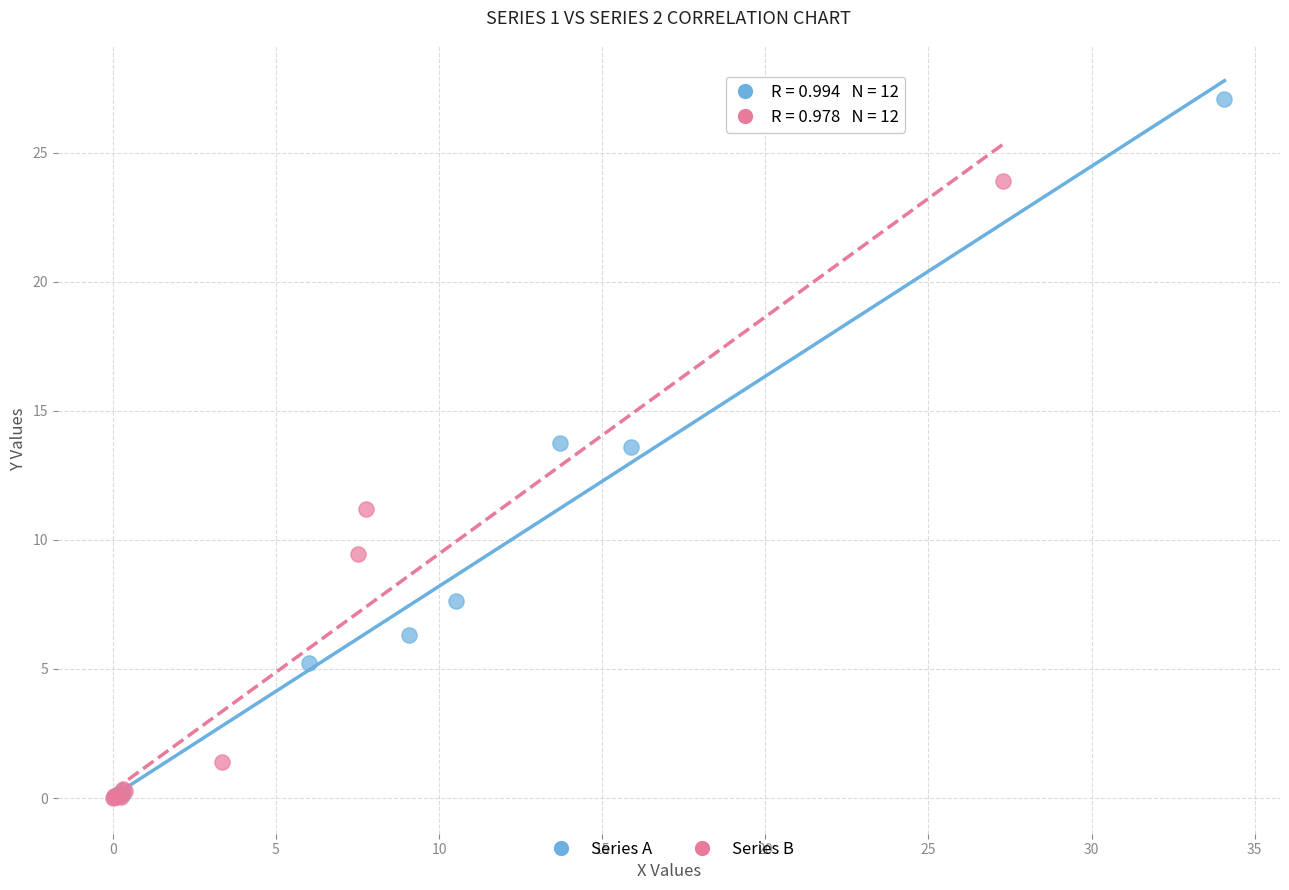

Which series has the largest Y range (max minus min)?

Series A